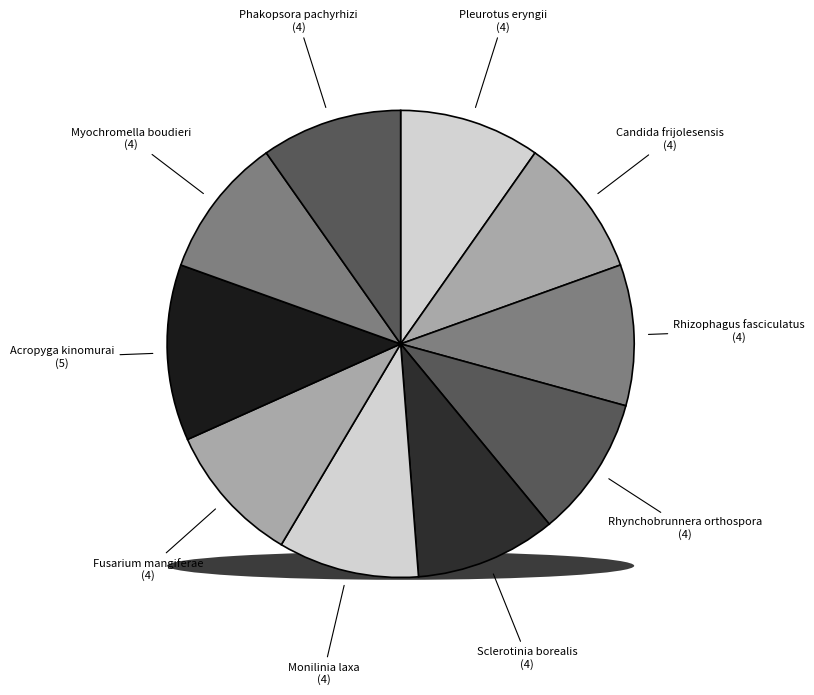

What percentage is the Myochromella boudieri slice, to the nearest percent?

10%